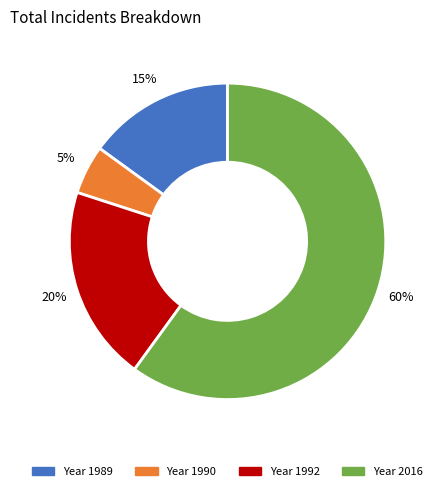

To the nearest percent, what is the difference between the largest and smallest slice percentages?

55%